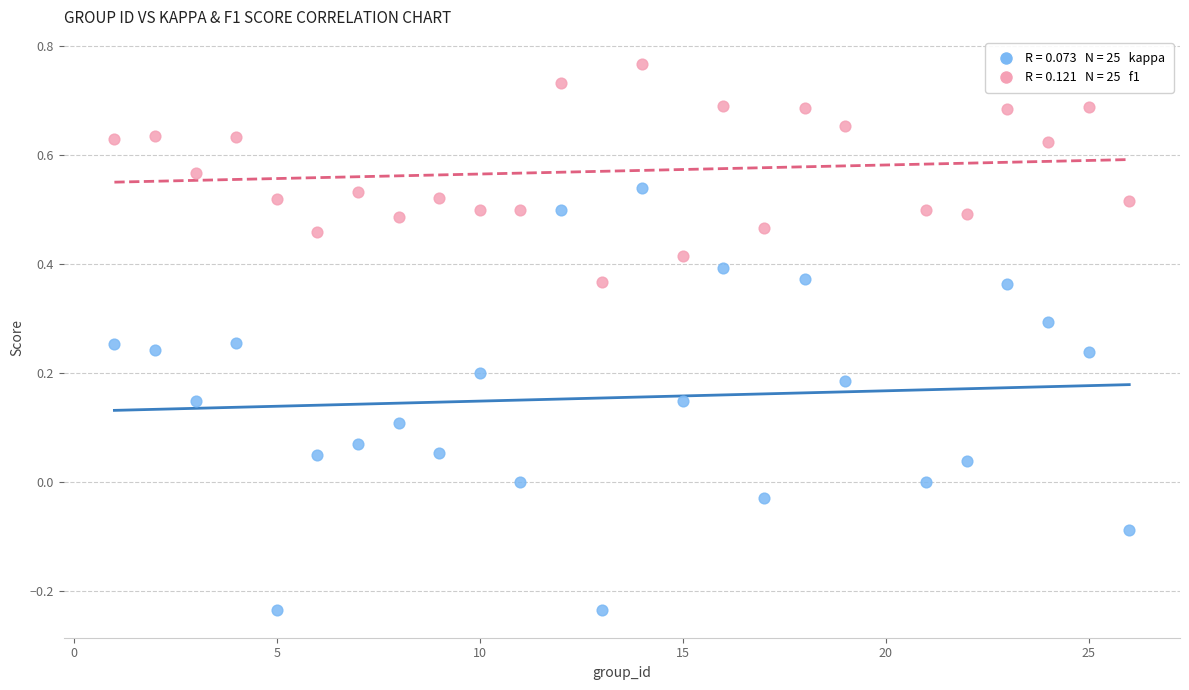

Across all data points, what is the range of X values (max minus min)?

25.0